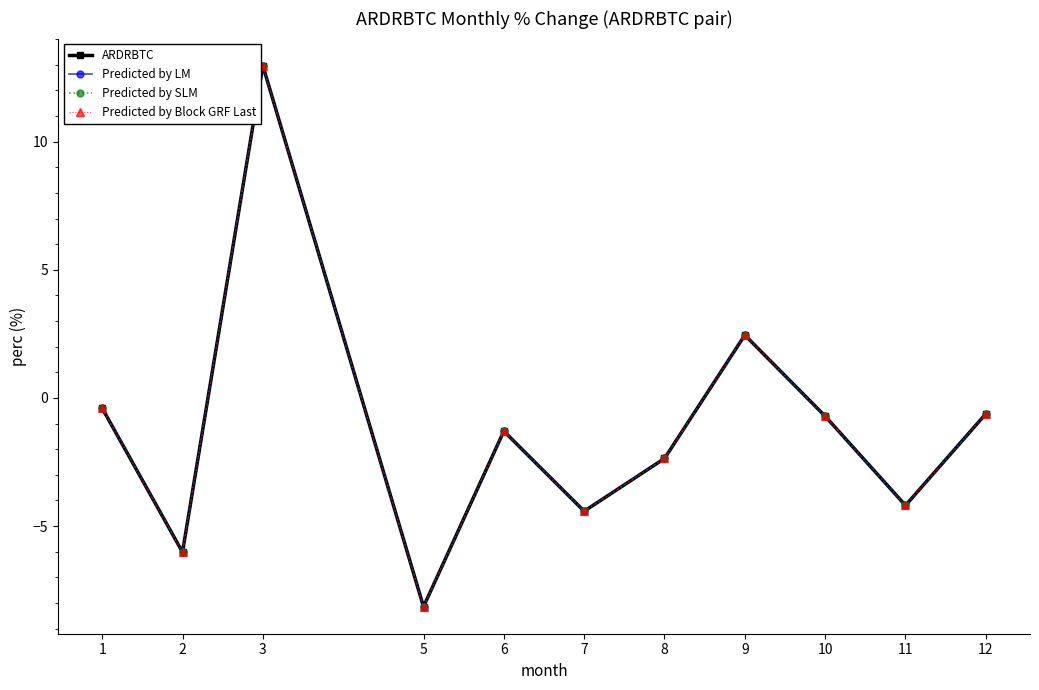

Does the chart have visible grid lines?

No